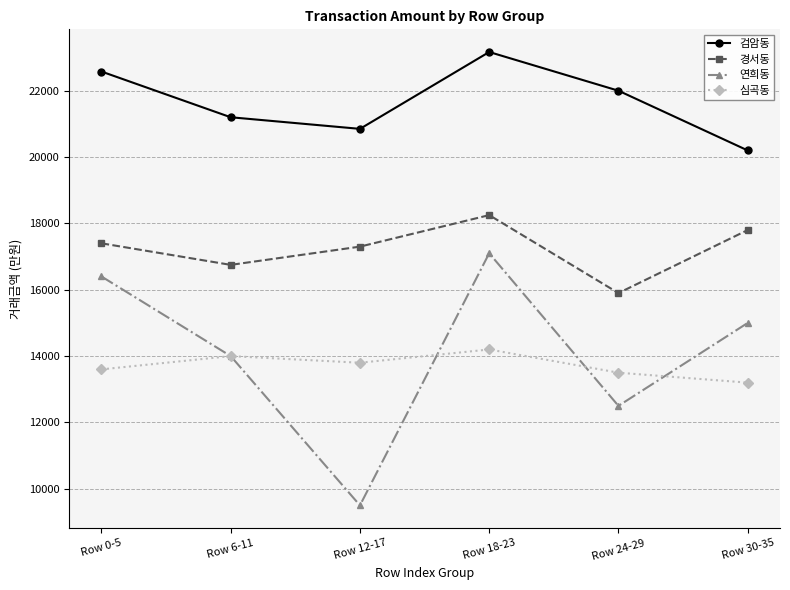

What is the label of the 3rd point from the right?

Row 18-23